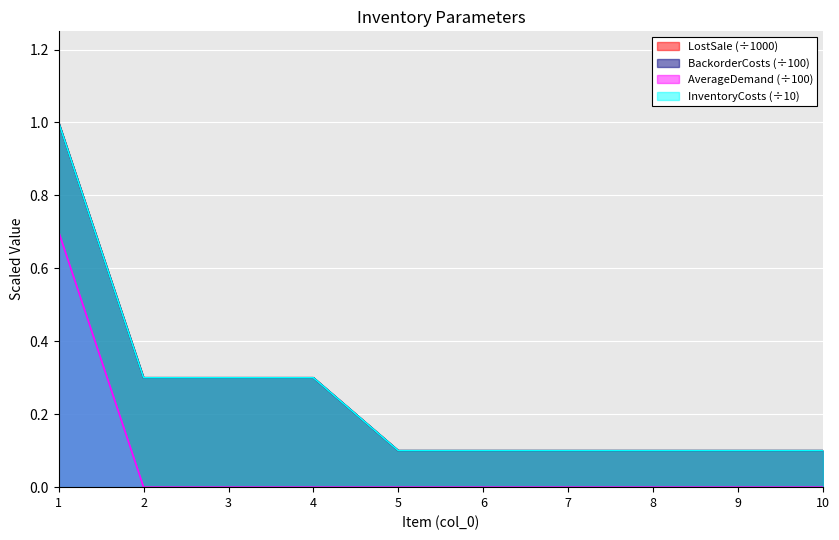

Is the value of LostSale at 8 greater than the value of BackorderCosts at 6?

No